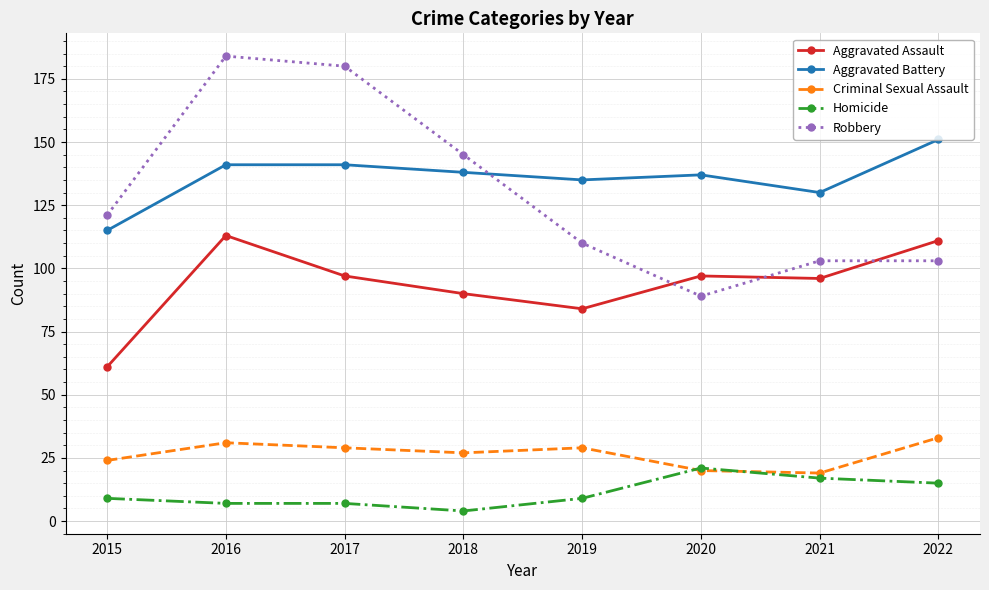

Reading right to left, list all the values displayed in this chart.

Aggravated Assault: 2022=111	2021=96	2020=97	2019=84	2018=90	2017=97	2016=113	2015=61
Aggravated Battery: 2022=151	2021=130	2020=137	2019=135	2018=138	2017=141	2016=141	2015=115
Criminal Sexual Assault: 2022=33	2021=19	2020=20	2019=29	2018=27	2017=29	2016=31	2015=24
Homicide: 2022=15	2021=17	2020=21	2019=9	2018=4	2017=7	2016=7	2015=9
Robbery: 2022=103	2021=103	2020=89	2019=110	2018=145	2017=180	2016=184	2015=121